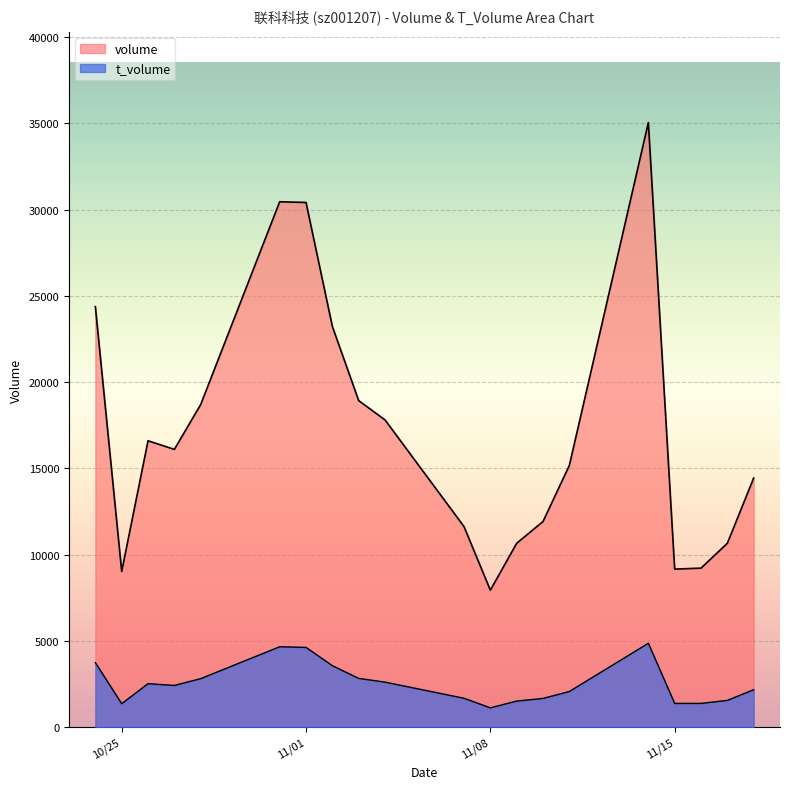

What is the total value across all series at 2022-11-18?

16605